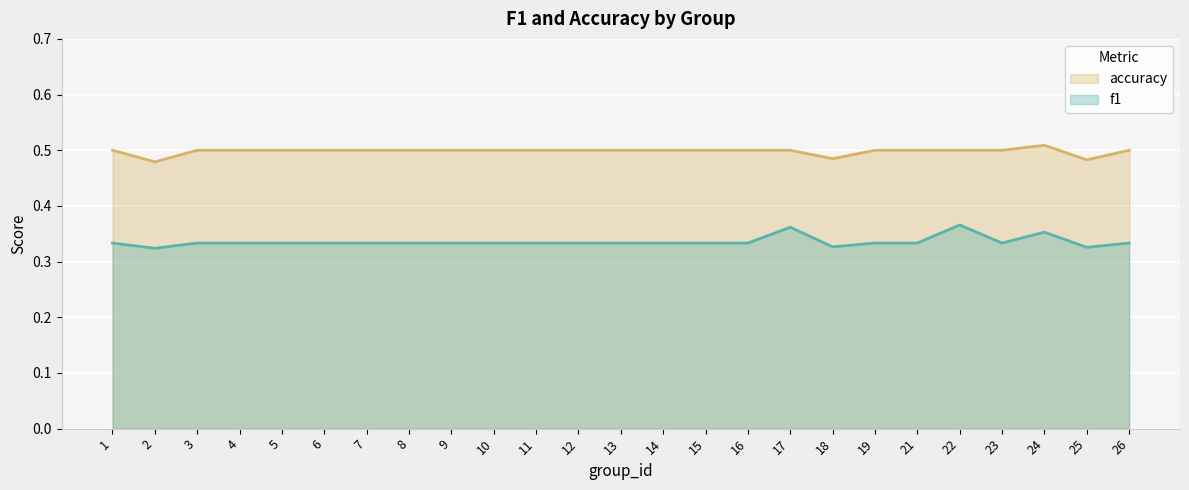

Reading left to right, transcribe all the data shown in this chart.

f1: 1=0.3	2=0.3	3=0.3	4=0.3	5=0.3	6=0.3	7=0.3	8=0.3	9=0.3	10=0.3	11=0.3	12=0.3	13=0.3	14=0.3	15=0.3	16=0.3	17=0.4	18=0.3	19=0.3	21=0.3	22=0.4	23=0.3	24=0.4	25=0.3	26=0.3
accuracy: 1=0.5	2=0.5	3=0.5	4=0.5	5=0.5	6=0.5	7=0.5	8=0.5	9=0.5	10=0.5	11=0.5	12=0.5	13=0.5	14=0.5	15=0.5	16=0.5	17=0.5	18=0.5	19=0.5	21=0.5	22=0.5	23=0.5	24=0.5	25=0.5	26=0.5